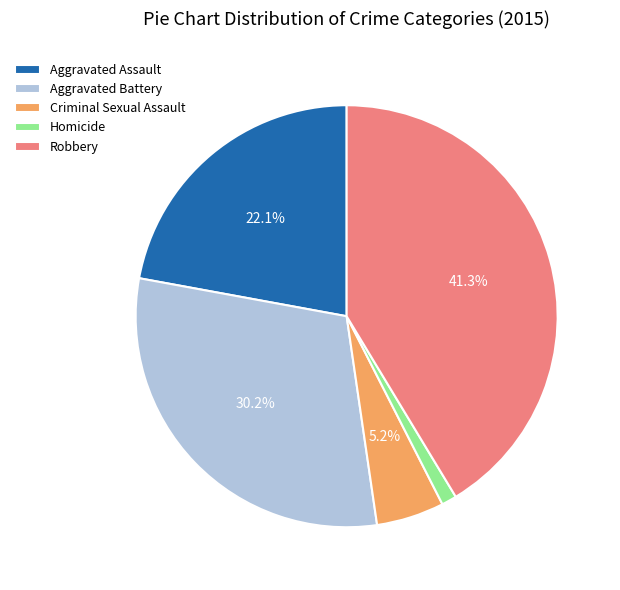

To the nearest percent, what portion does Robbery represent?

41%